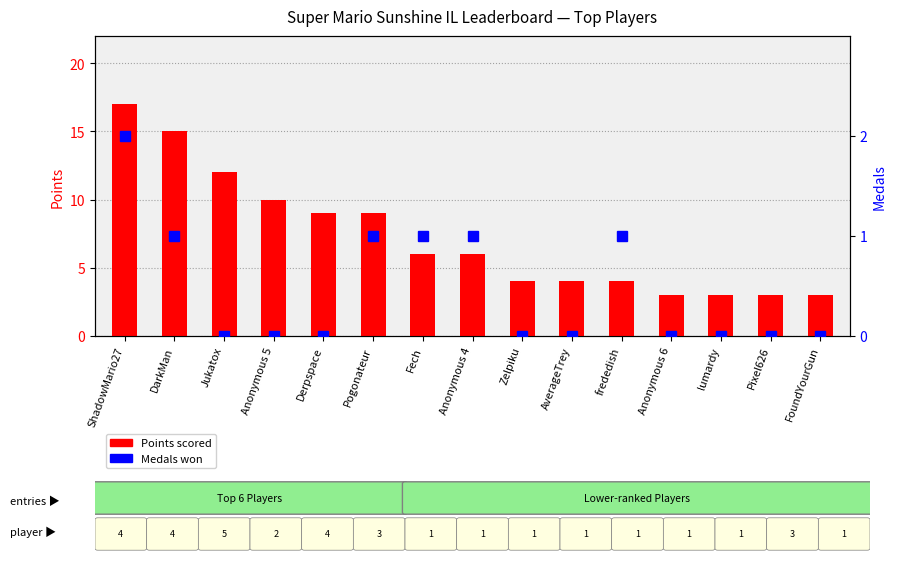

What is the difference between the second highest and second lowest values in the Points series?

12